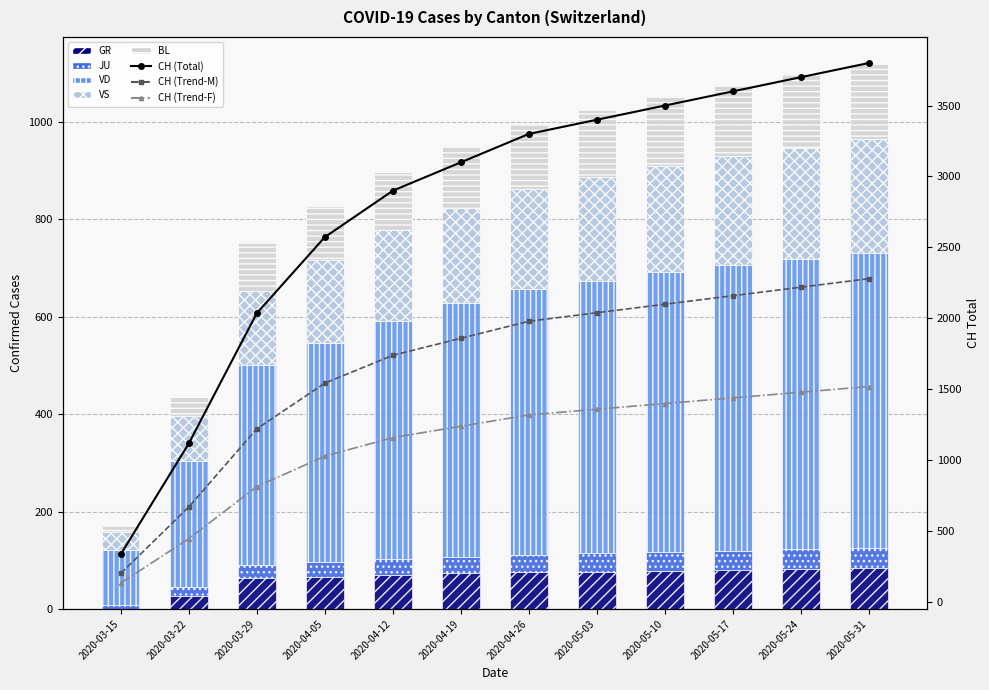

At which label does JU first exceed 36?

2020-05-03